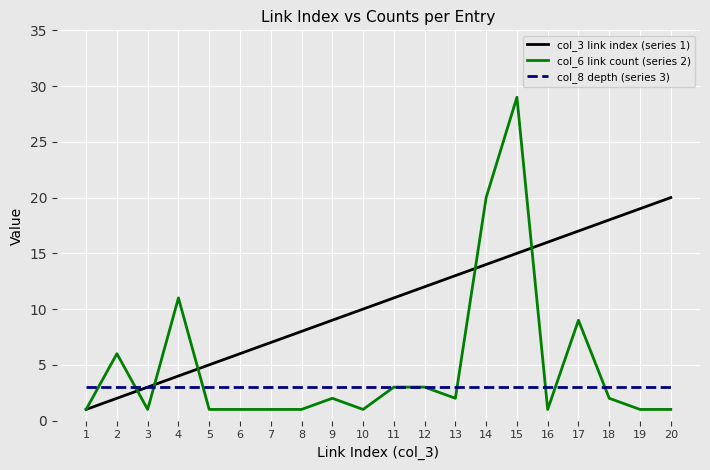

Which series has the widest spread of values?

col_6 link count (series 2)